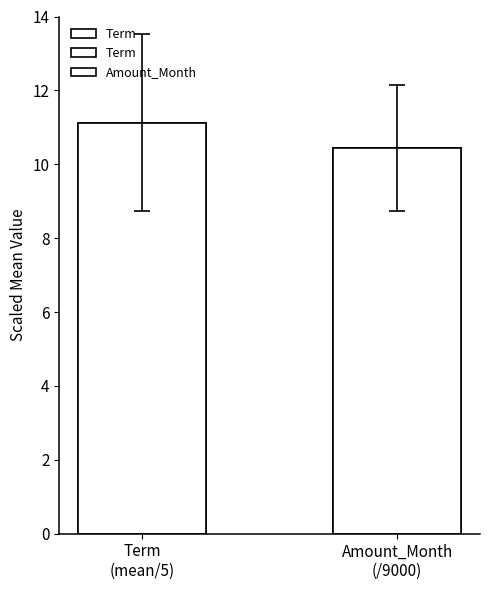

At which category does the chart reach its minimum across all series?

Amount_Month
(/9000)